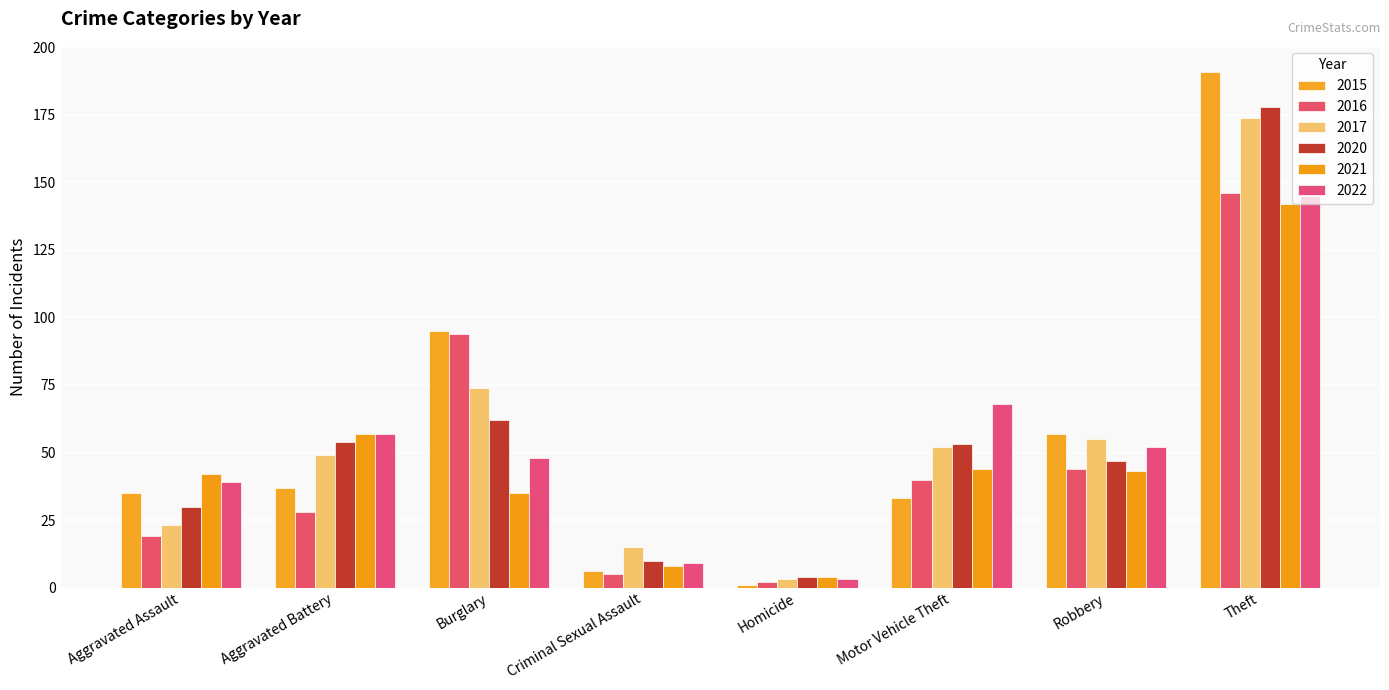

Rank the series at Robbery from highest to lowest value.

2015, 2017, 2022, 2020, 2016, 2021